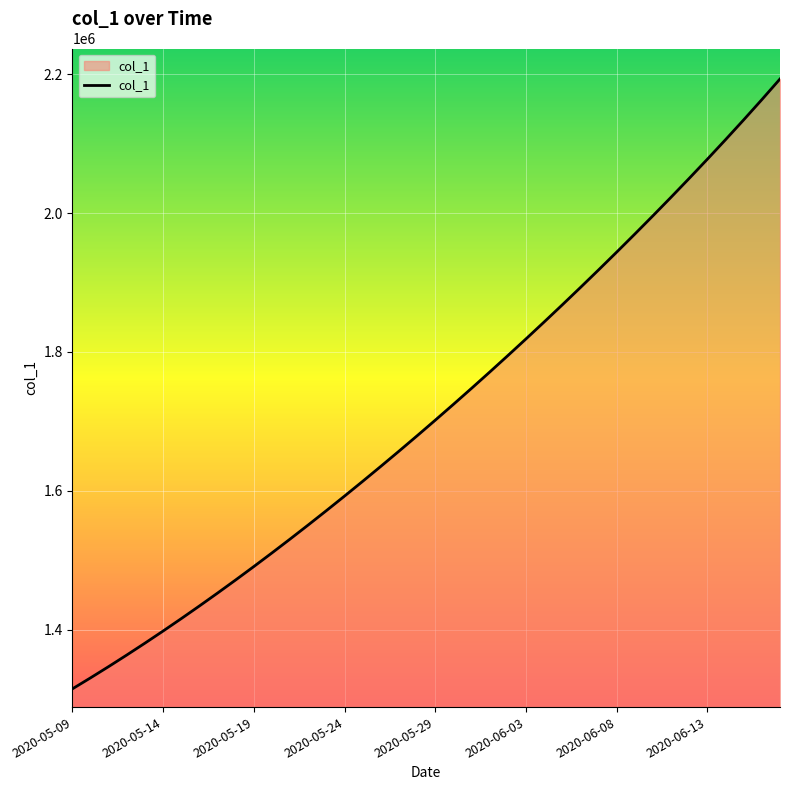

What is the greatest value displayed?

2192963.2